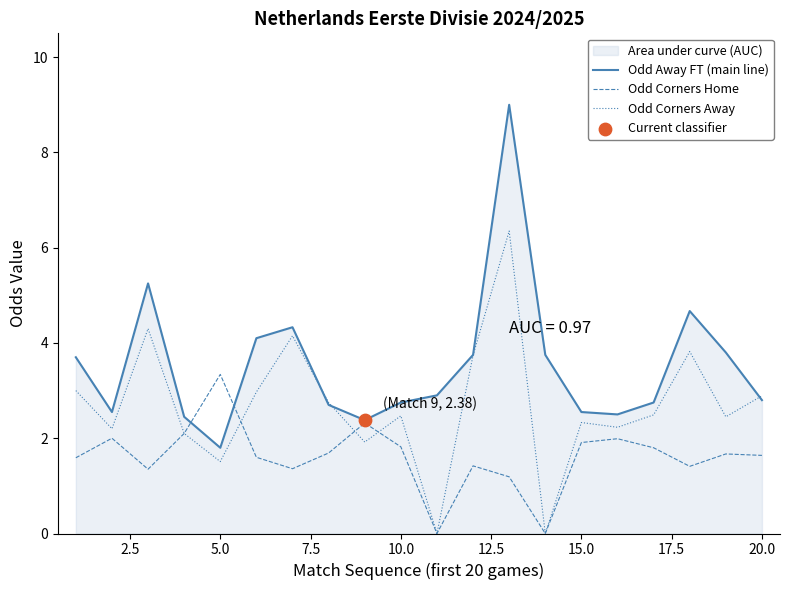

What are all the series names shown in the legend?

Odd Away FT (main line), Odd Corners Home, Odd Corners Away